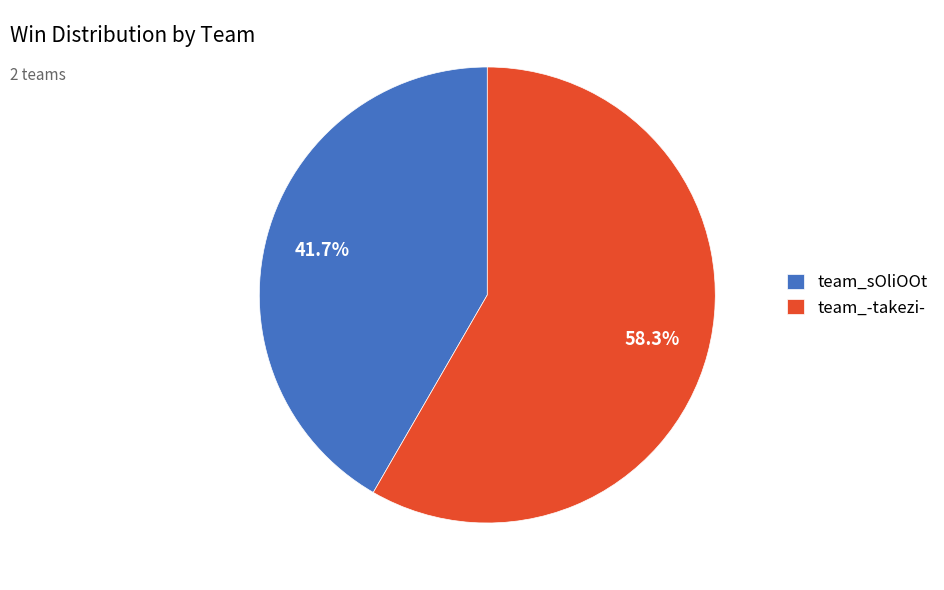

How many slices are in this pie chart?

2